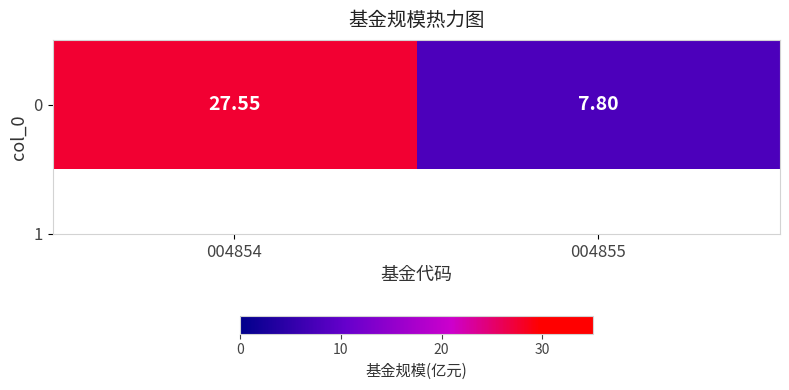

What is the average value?

17.7